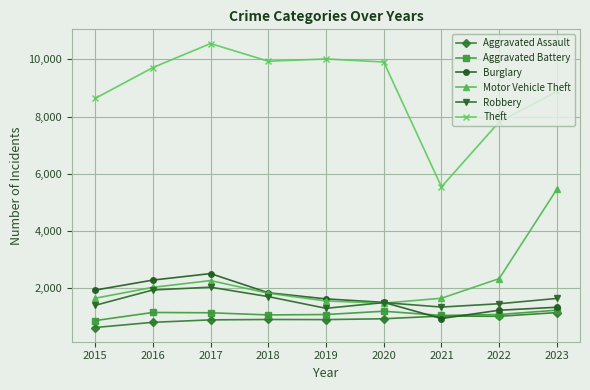

How many series are shown in this chart?

6